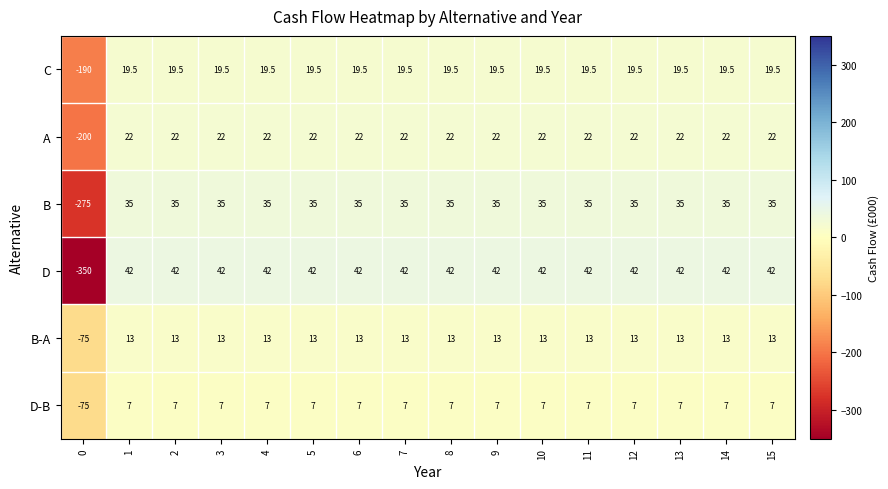

Which series has the largest range (max minus min)?

D